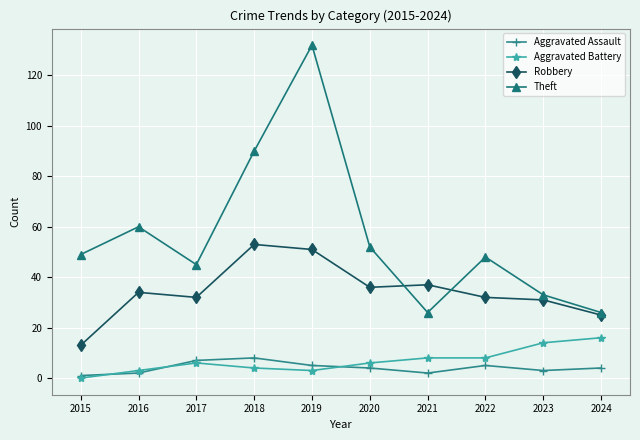

In Aggravated Assault, how many points are higher than both neighbors (excluding endpoints)?

2